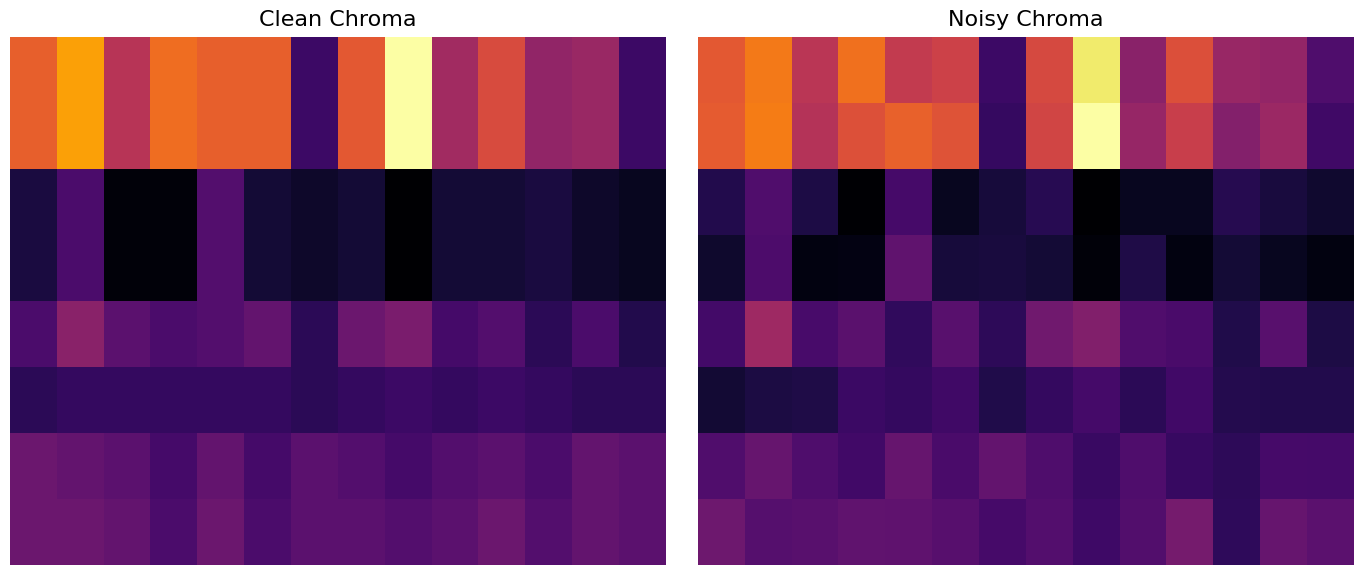

True or false: row_3 has a value of -1.0 at −2.

False